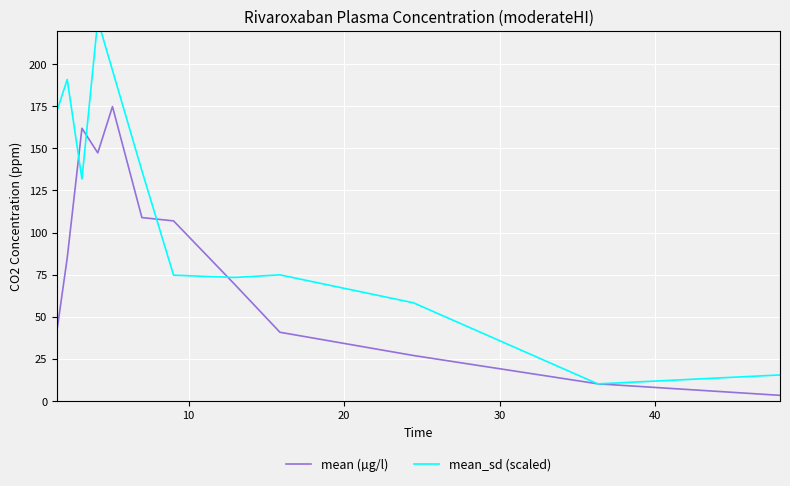

What is the maximum value for mean (µg/l)?

174.8